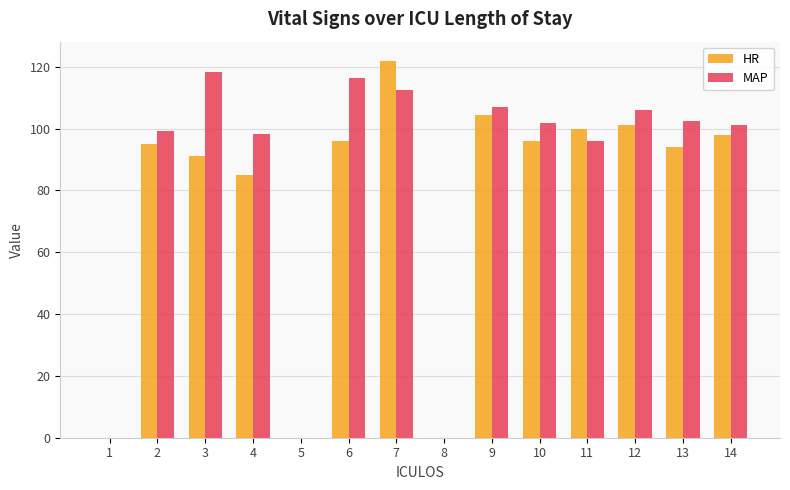

What is the sum of all MAP values?

1158.5